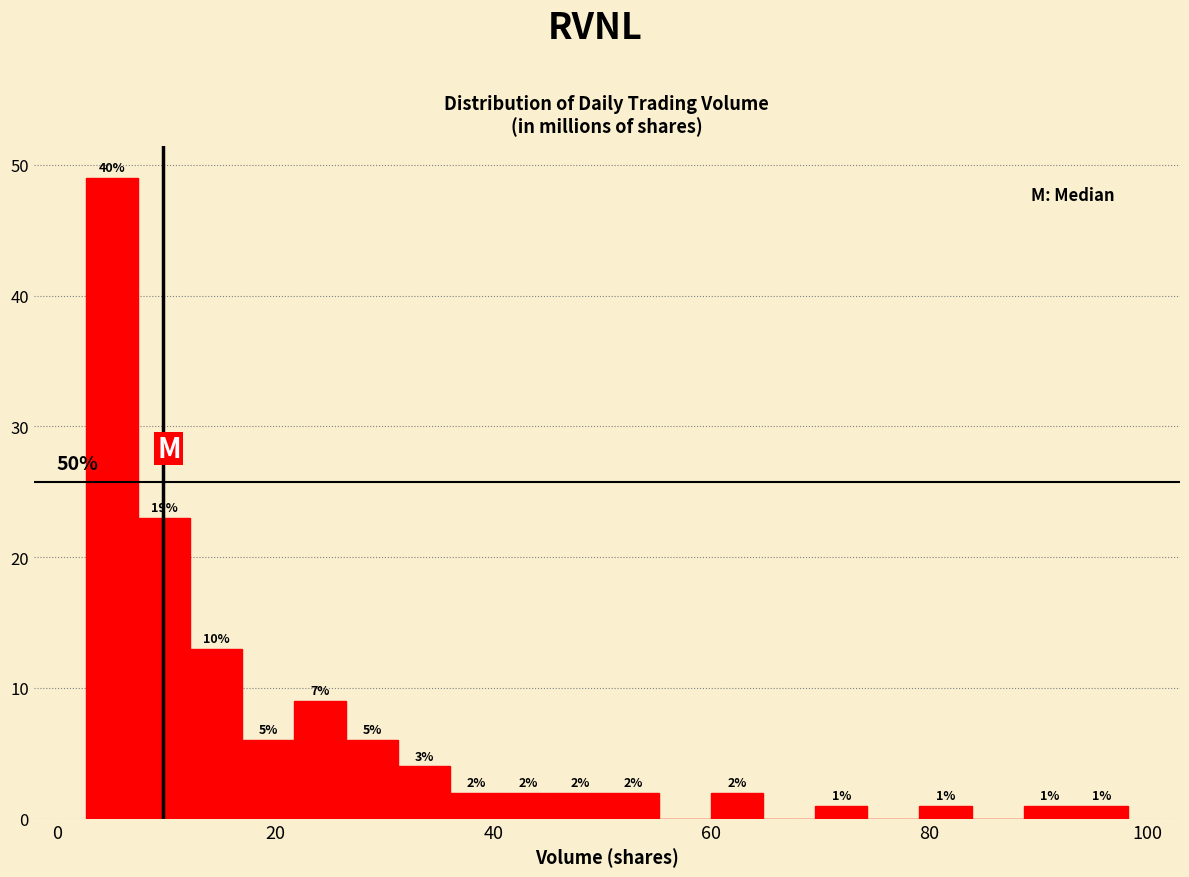

Read against the x-axis, roughly where is the centre of the tallest bar?

4